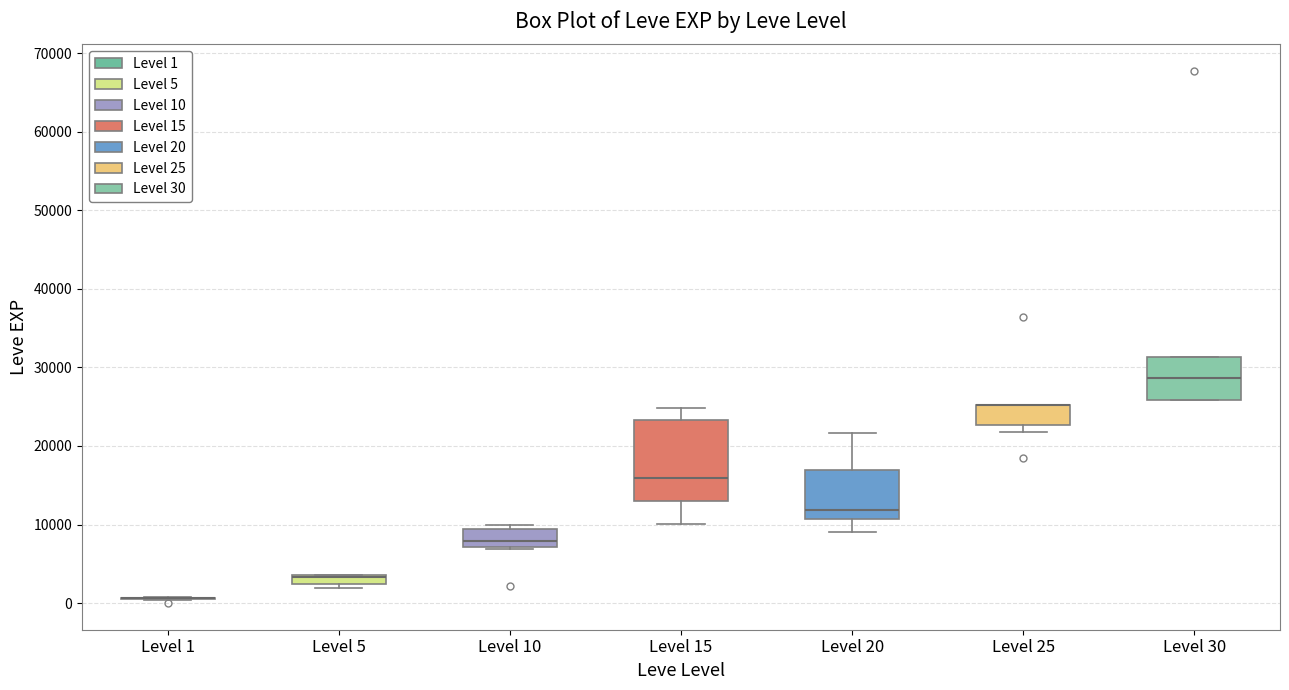

Where does the median line of the box for Level 15 sit on the y-axis? The values are not printed on the chart, so give them approximately, as read against the axis.

16000